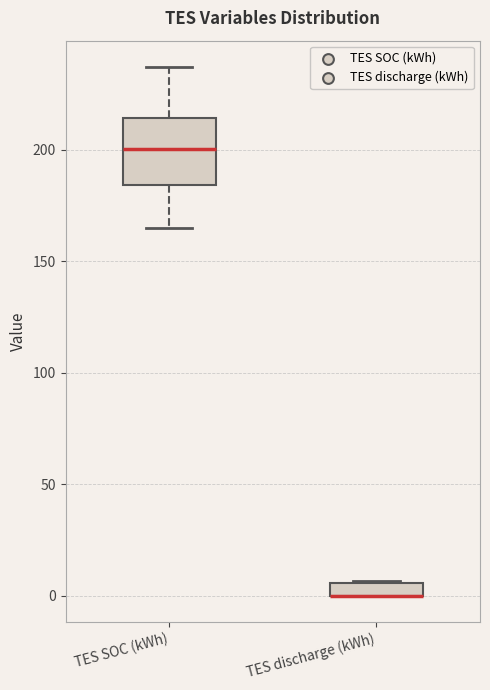

Where does the upper whisker of the box for TES SOC (kWh) end on the y-axis? The values are not printed on the chart, so give them approximately, as read against the axis.

235